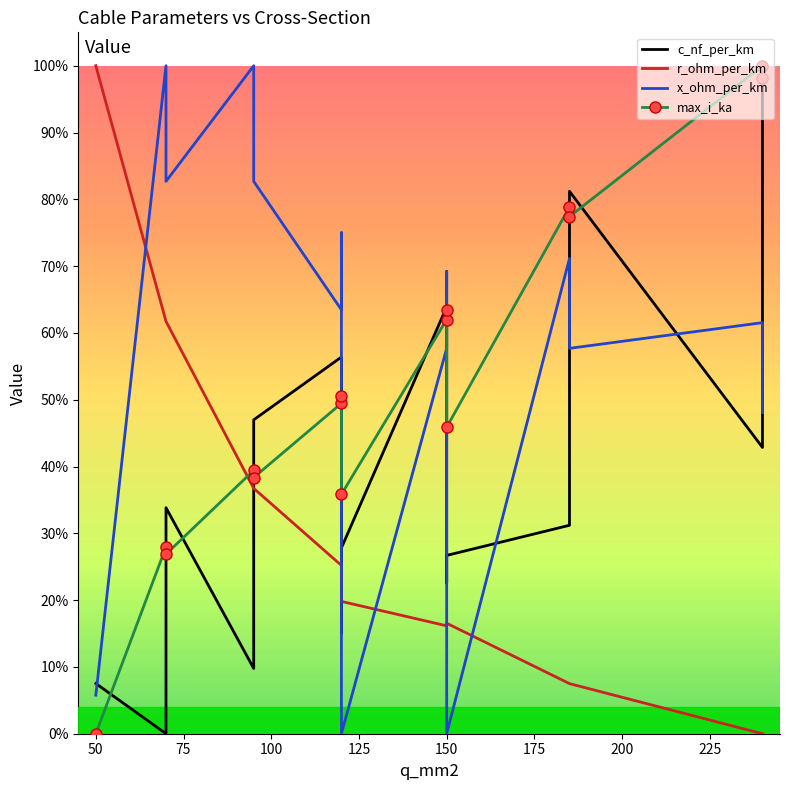

True or false: x_ohm_per_km and c_nf_per_km intersect in this chart.

True